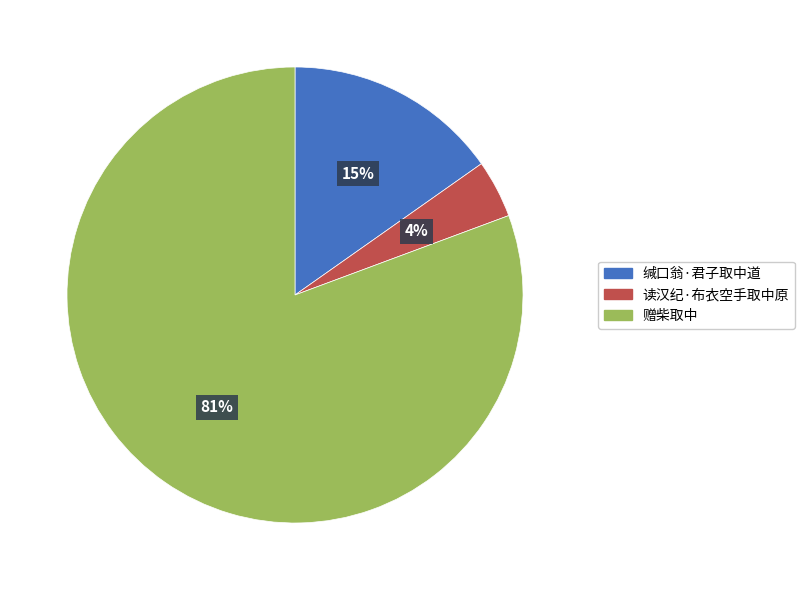

Which has a higher value, 缄口翁·君子取中道 or 赠柴取中?

赠柴取中